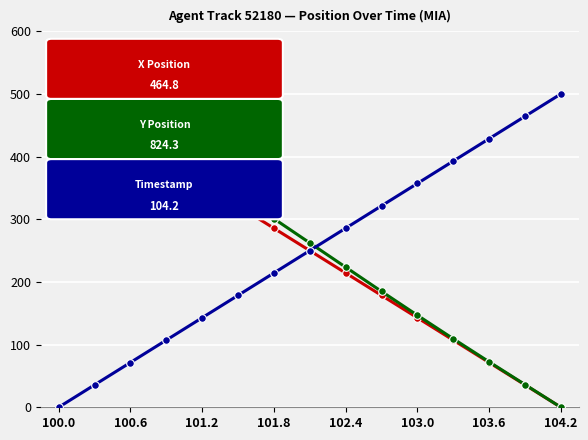

What is the maximum value shown in the chart?

500.0